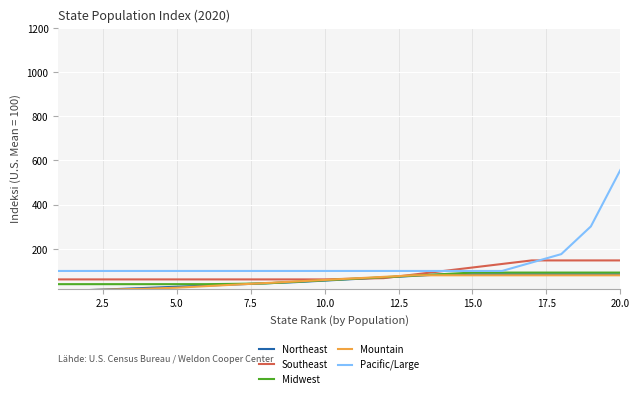

Which series has the largest range (max minus min)?

Pacific/Large